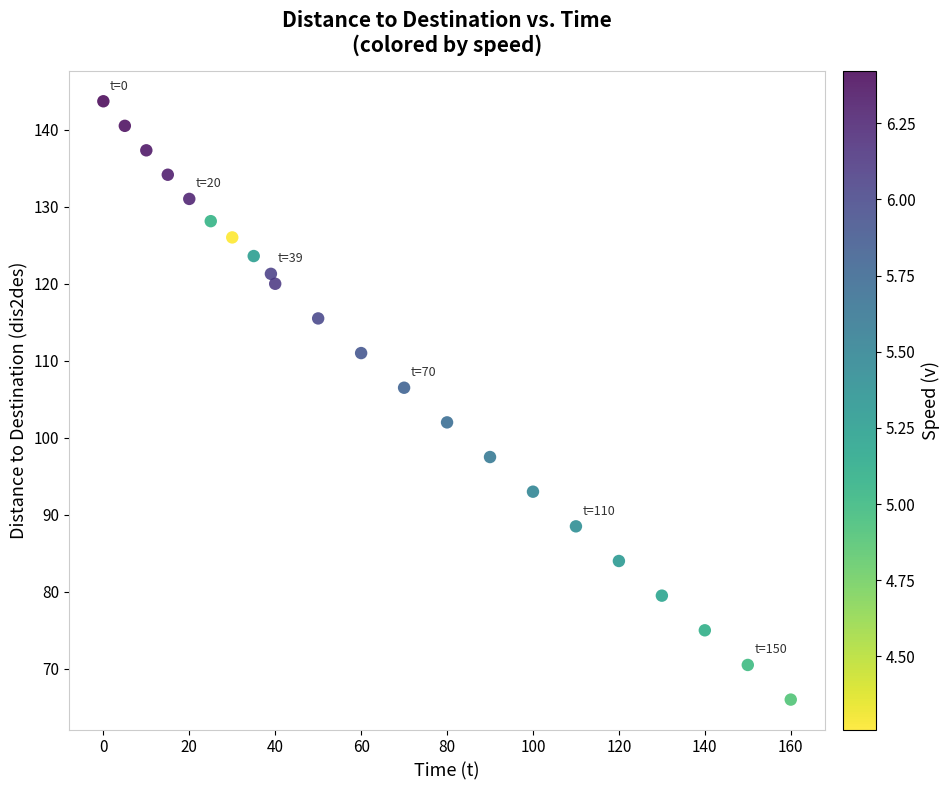

What is the range of Y values (max minus min)?

77.7